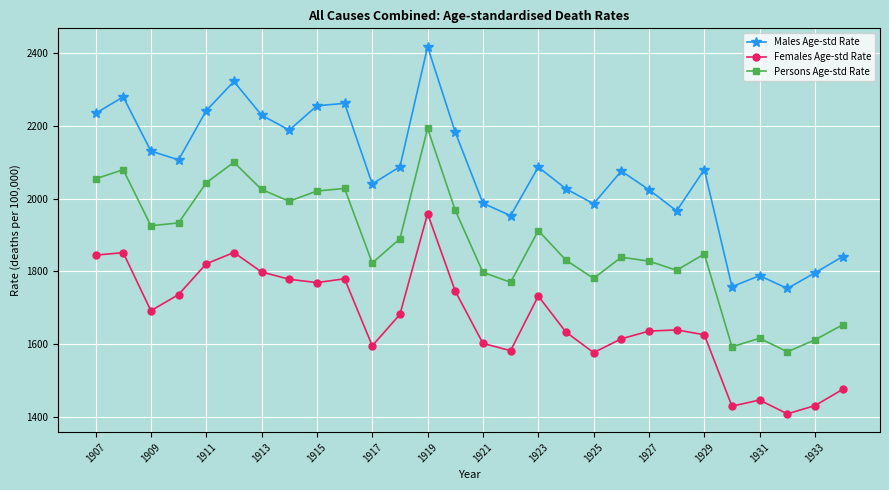

What is the difference between the second highest and second lowest values in the Persons Age-std Rate series?

507.5